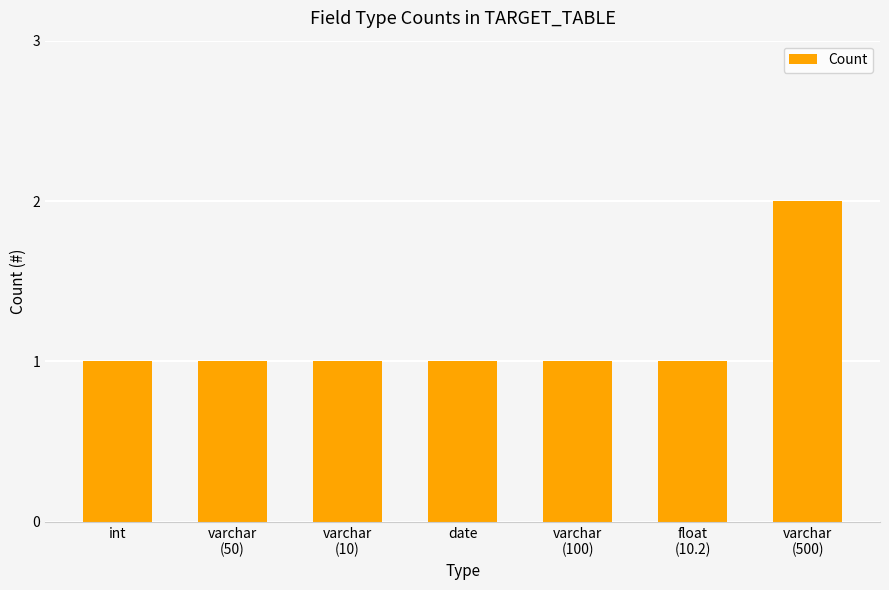

The chart shows a value of 1 at varchar
(50). True or false?

True